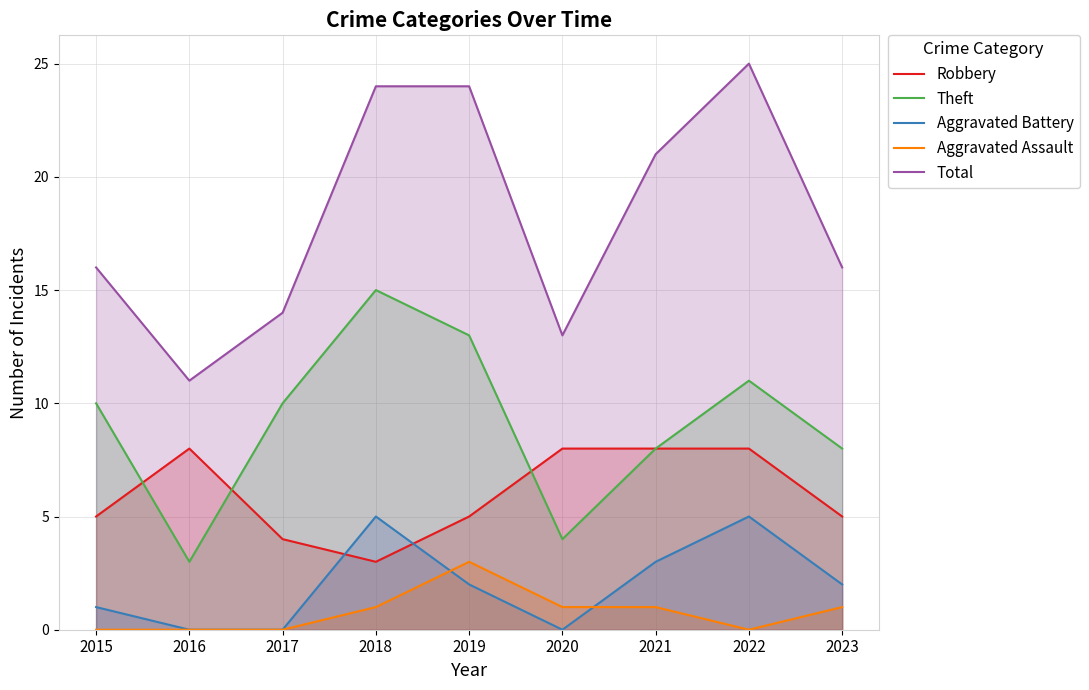

Where do Aggravated Assault and Aggravated Battery first cross each other?

2018 and 2019